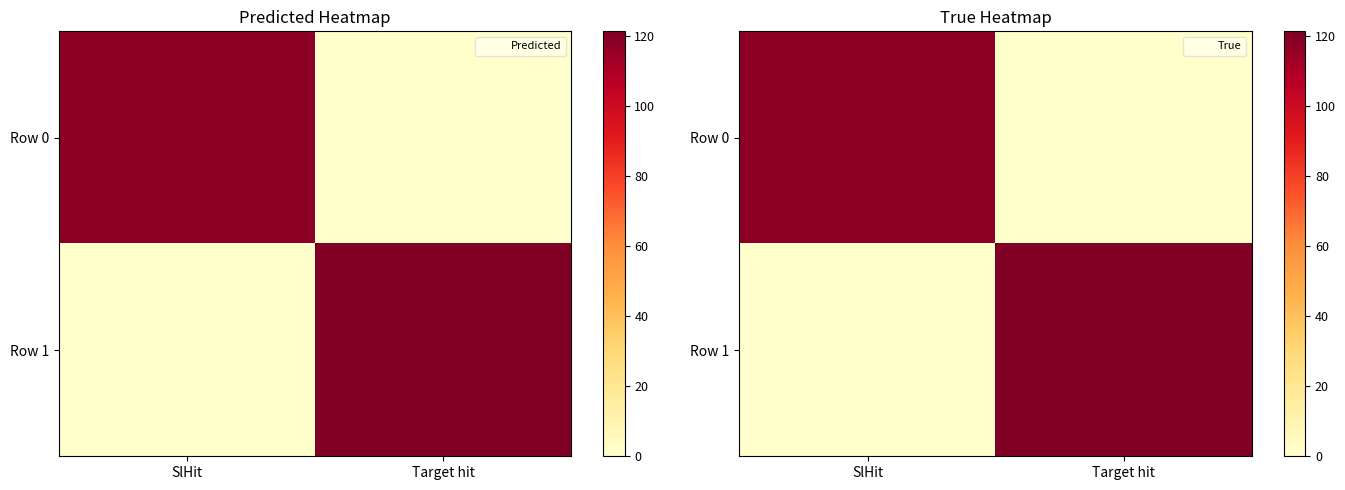

Is it true that Row 0 equals 0.0 at Target hit?

True